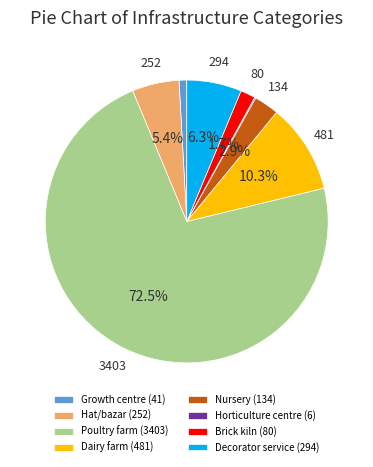

Combined, do Nursery (134) and Brick kiln (80) account for over 50%?

No